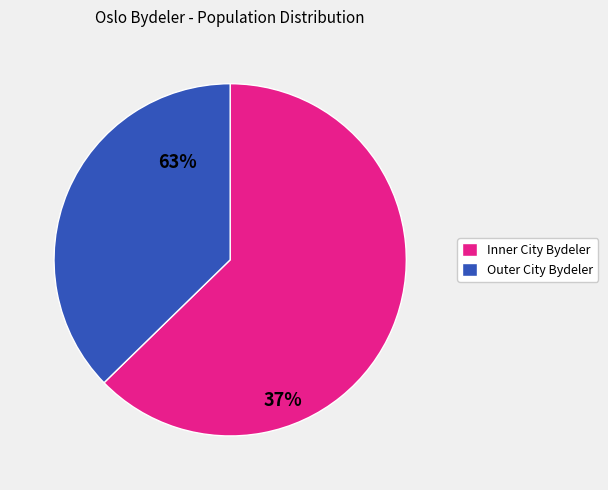

What is the ratio of the value at Inner City Bydeler to the value at Outer City Bydeler?

1.7